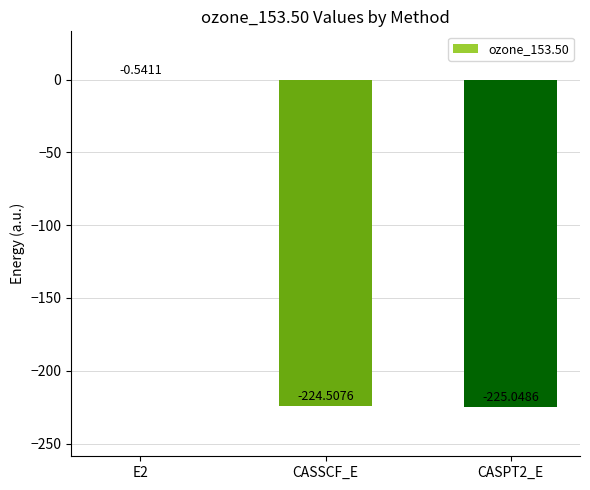

Which category has the highest value across all series?

E2